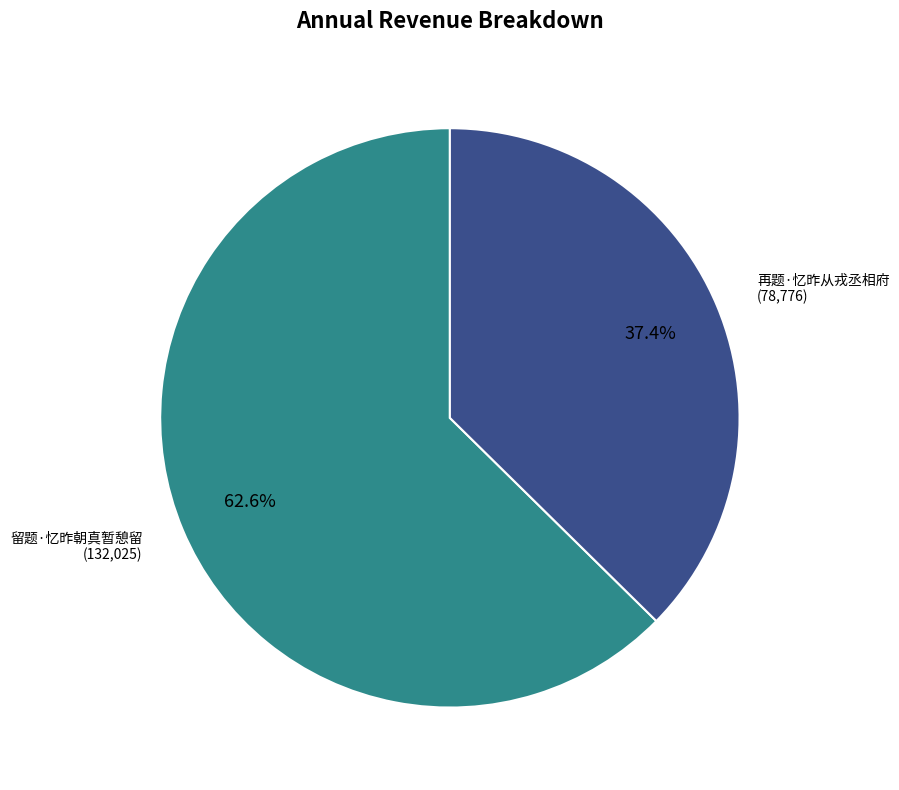

Is there a majority slice in this chart?

Yes